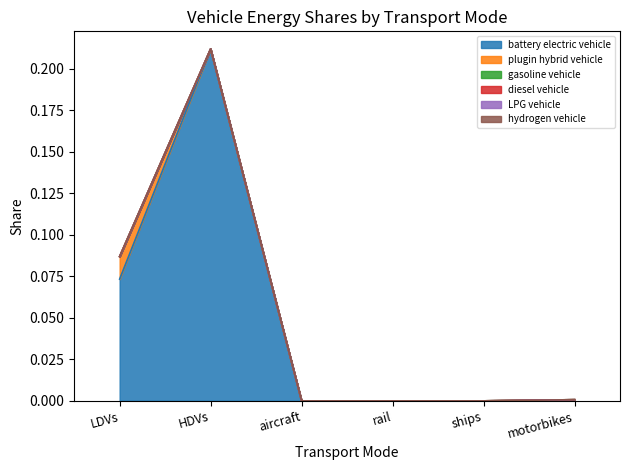

Which series has the largest total across all categories?

battery electric vehicle